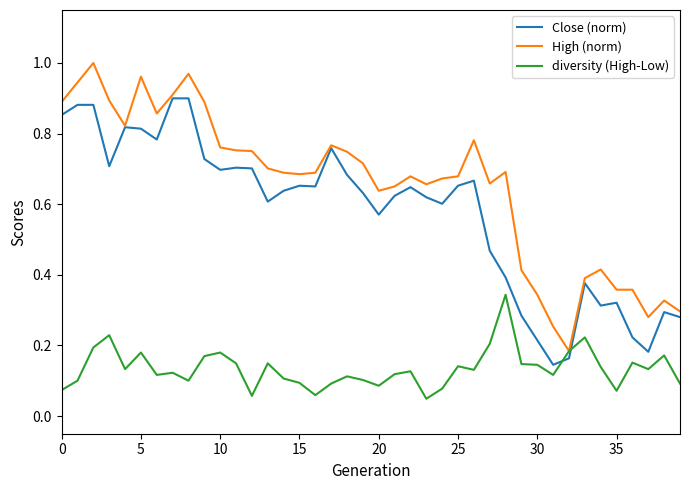

After their last crossing, which series has the higher values: diversity (High-Low) or Close (norm)?

Close (norm)